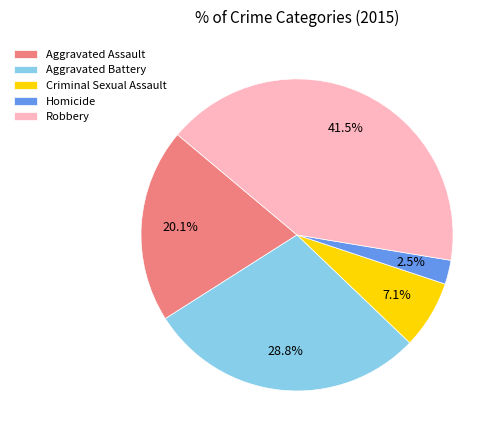

Between Criminal Sexual Assault and Aggravated Battery, which is larger?

Aggravated Battery